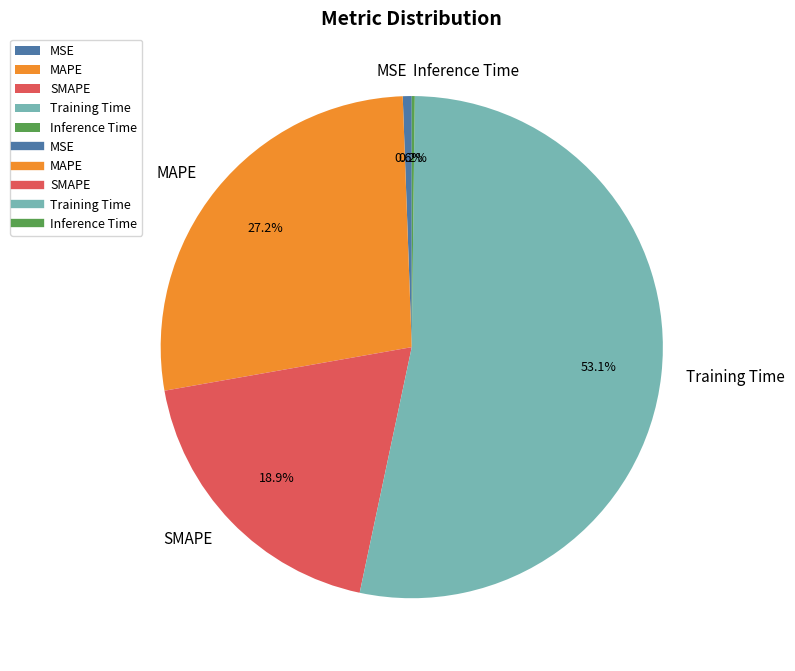

Between MAPE and MSE, which is larger?

MAPE